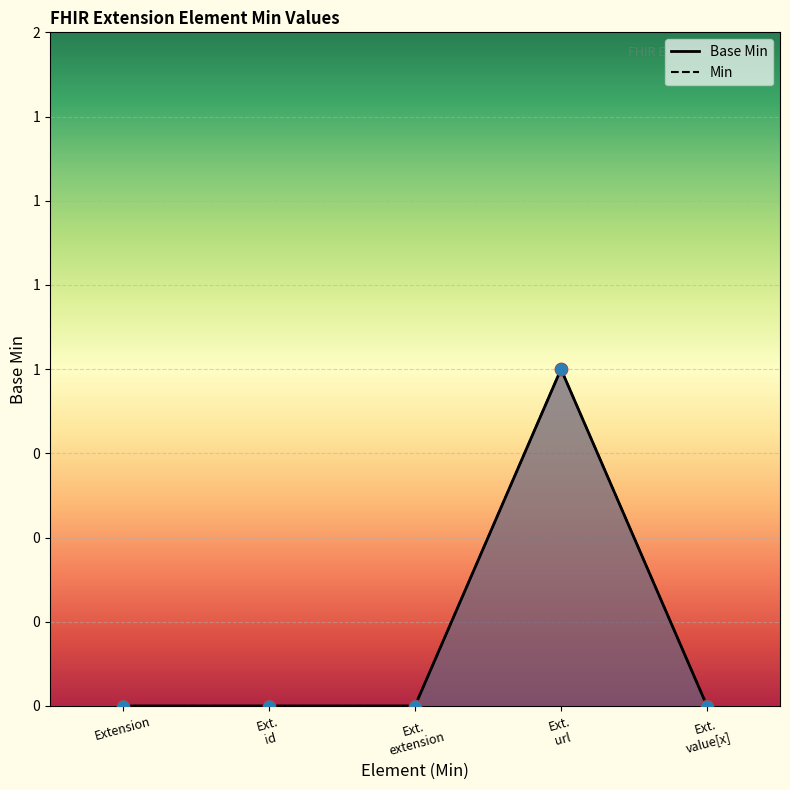

At how many categories does at least one series exceed 0?

1